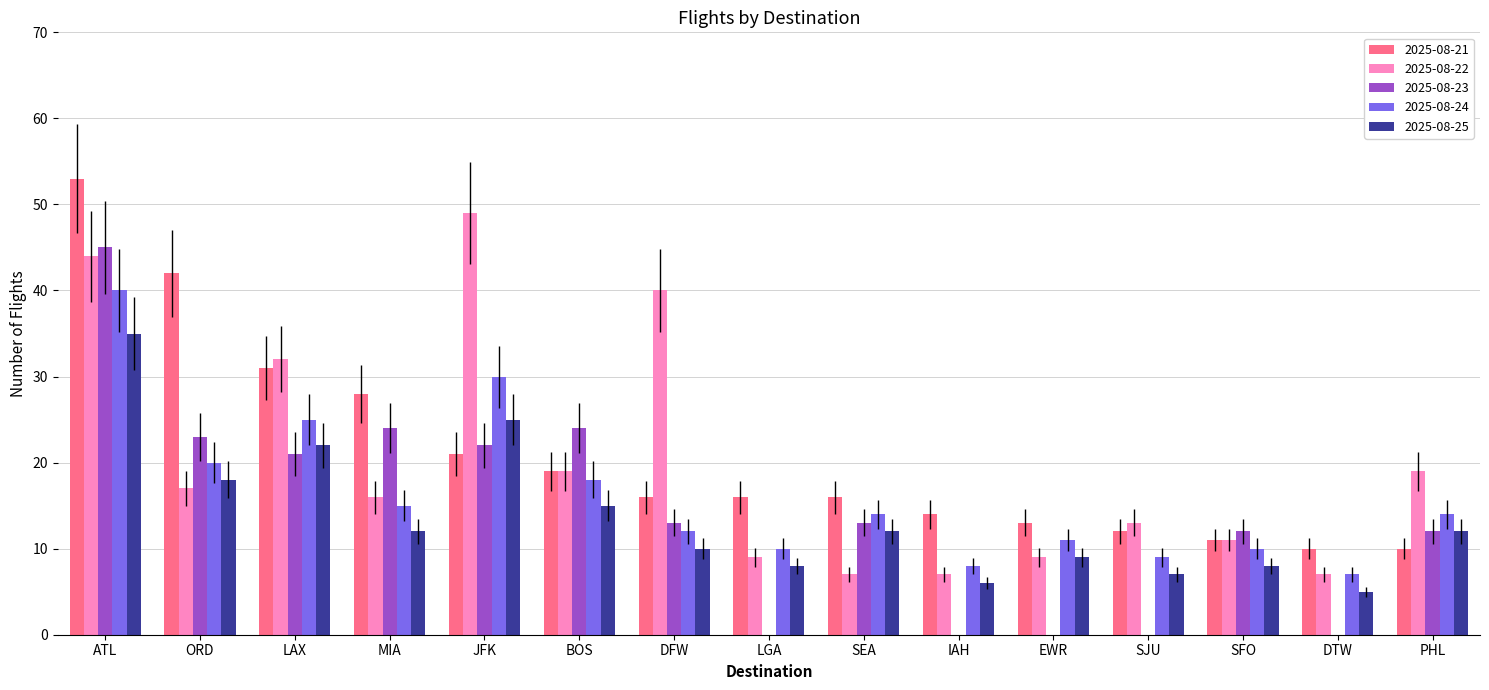

At which label is 2025-08-23 closest to 22?

JFK